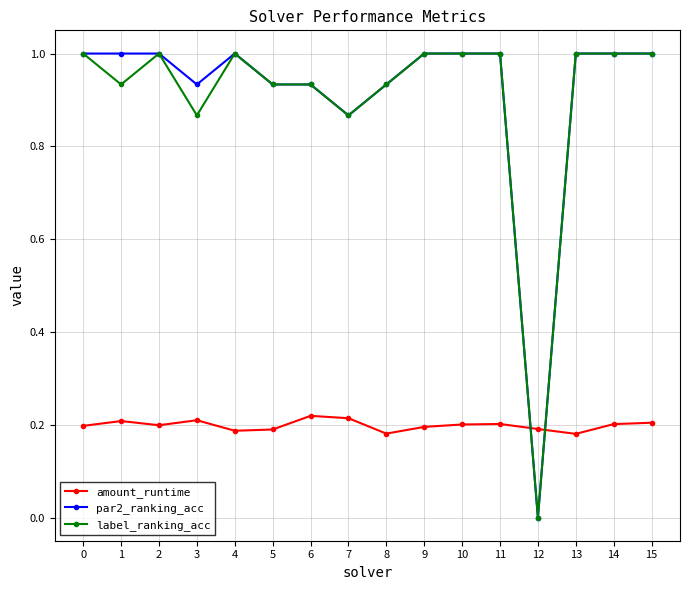

Is the value of amount_runtime at 0 greater than the value of label_ranking_acc at 8?

No